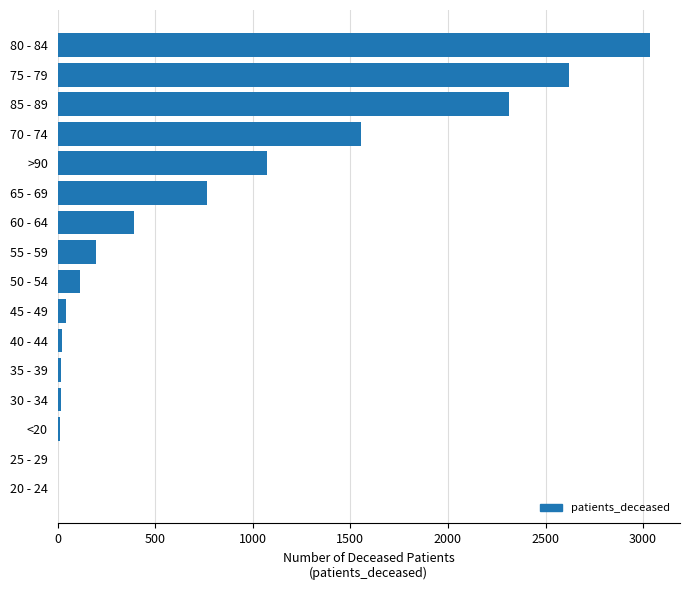

What is the maximum value shown in the chart?

3037